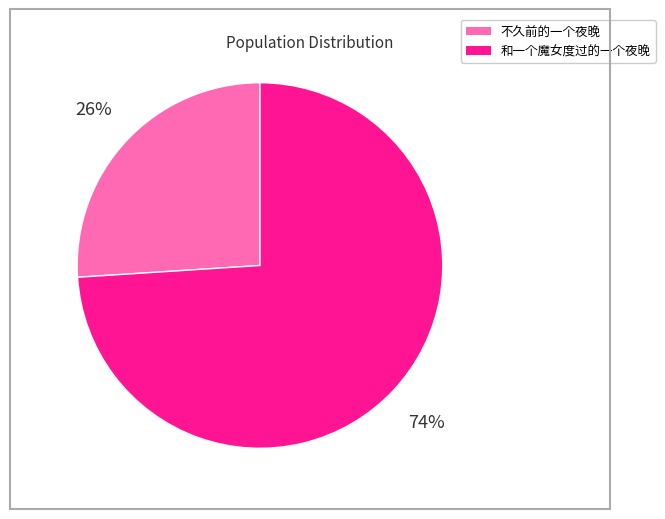

Which has a higher value, 不久前的一个夜晚 or 和一个魔女度过的一个夜晚?

和一个魔女度过的一个夜晚